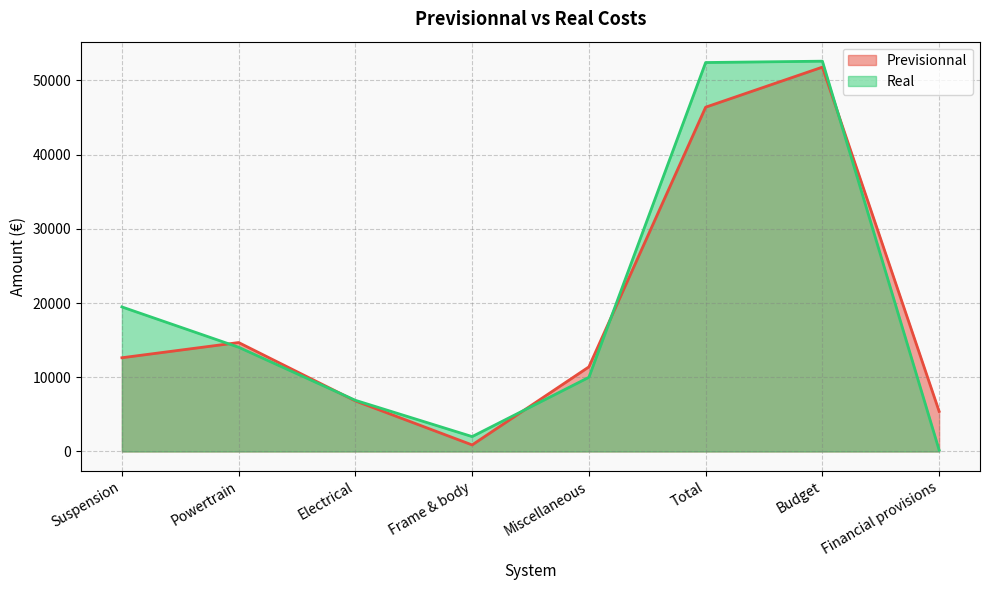

How many interior local valleys does the Real series have?

1